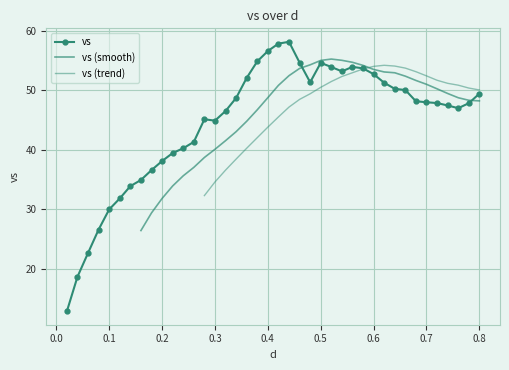

Which has a higher value, 0.3 or 0.04?

0.3